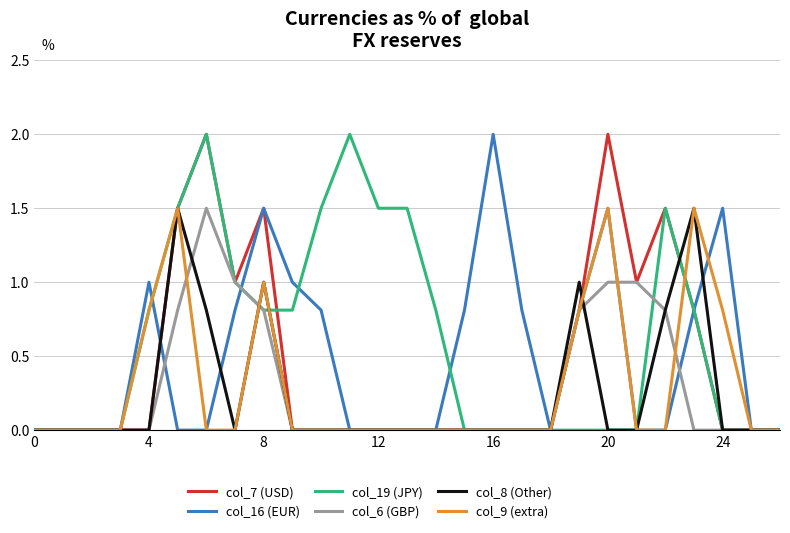

Which series has the largest total across all categories?

col_19 (JPY)